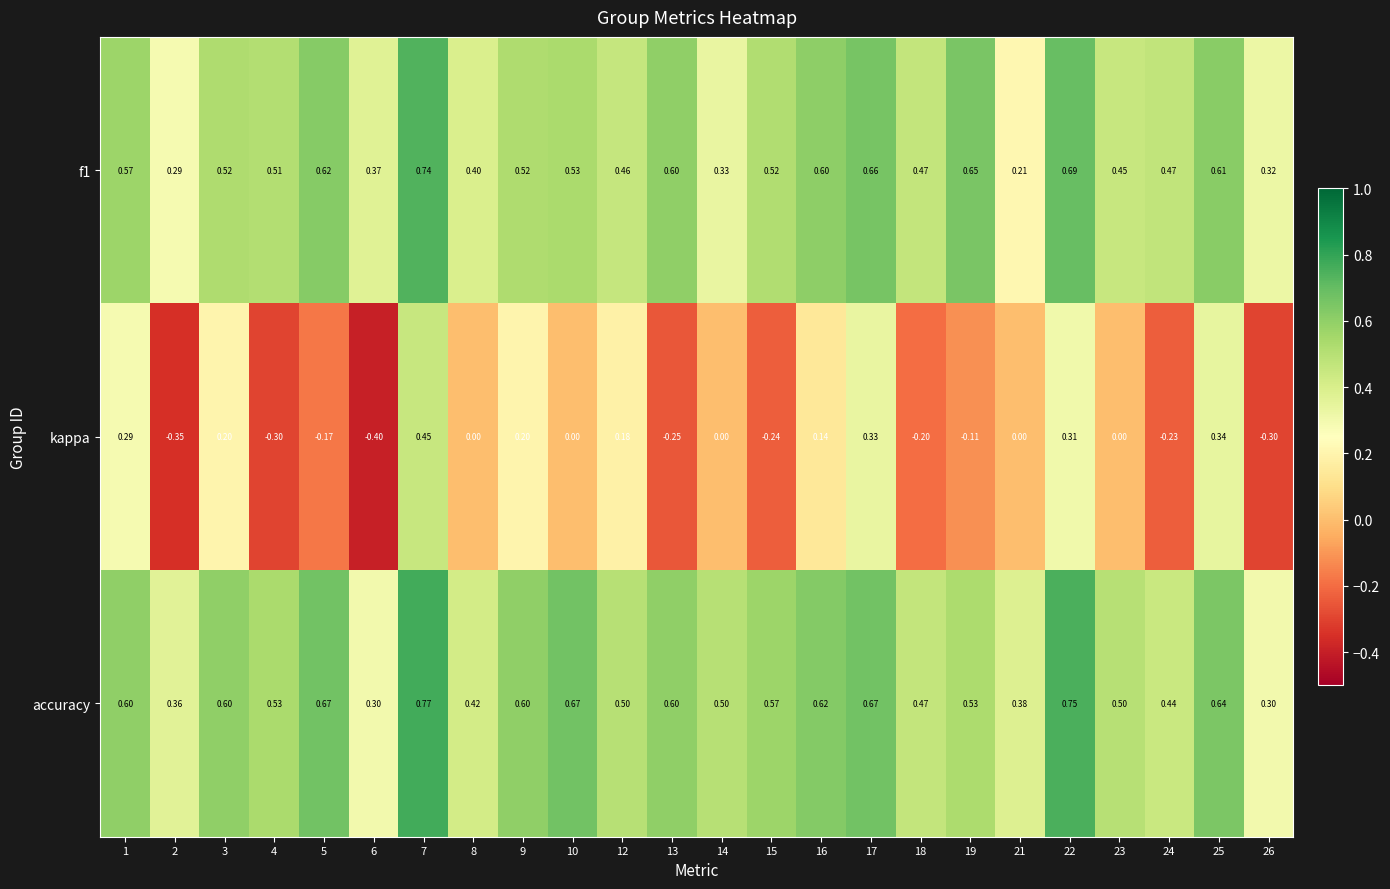

How many categories are shown in the chart?

24